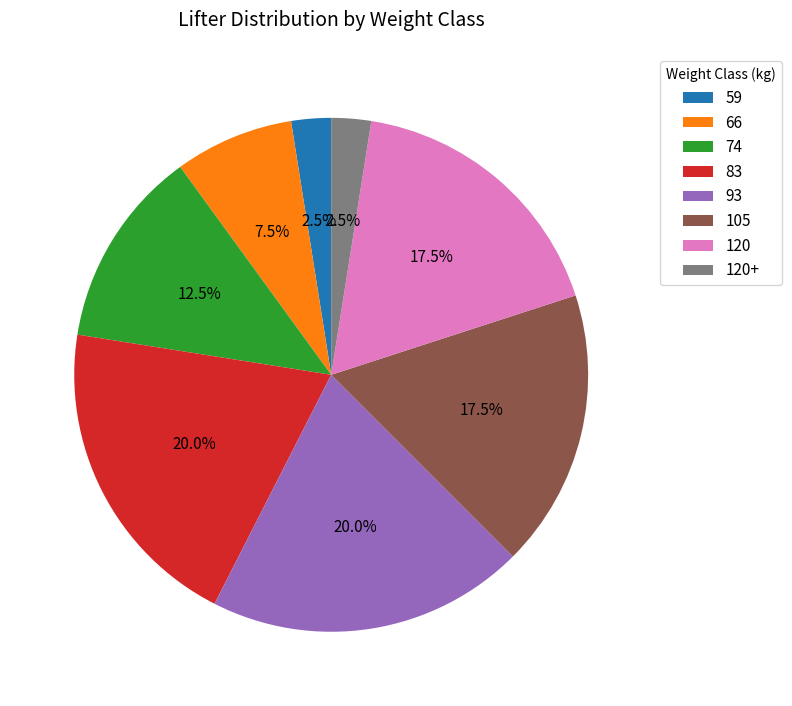

Is there any slice that represents more than half of the pie?

No